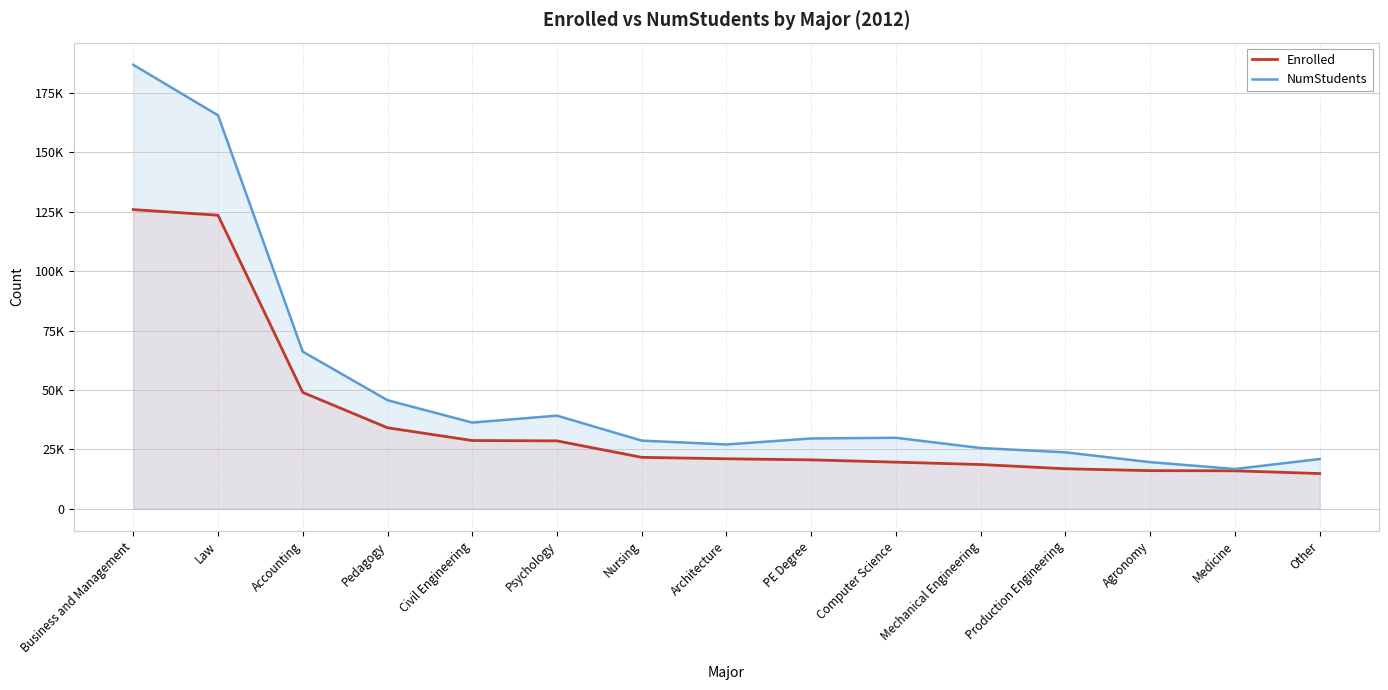

What position from the right is Nursing?

9